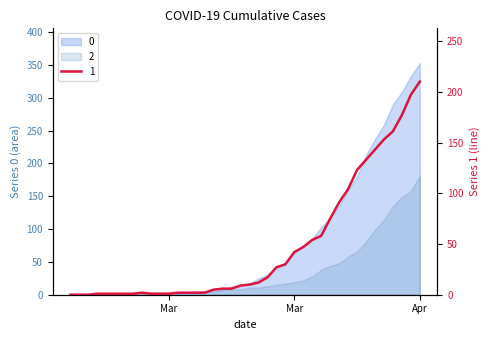

What is the label of the 25th point from the left?

2020-03-22